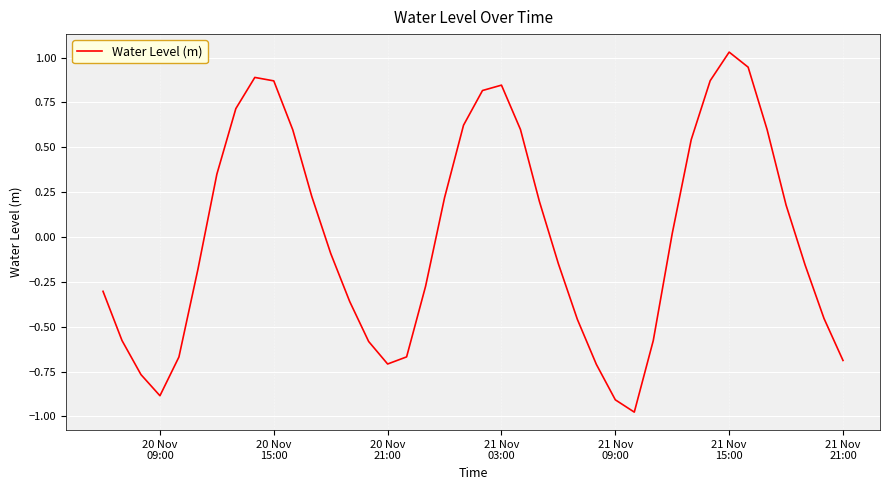

Reading left to right, list all the values displayed in this chart.

-0.3	-0.6	-0.8	-0.9	-0.7	-0.2	0.4	0.7	0.9	0.9	0.6	0.2	-0.1	-0.4	-0.6	-0.7	-0.7	-0.3	0.2	0.6	0.8	0.8	0.6	0.2	-0.1	-0.5	-0.7	-0.9	-1.0	-0.6	0.0	0.5	0.9	1.0	0.9	0.6	0.2	-0.2	-0.5	-0.7